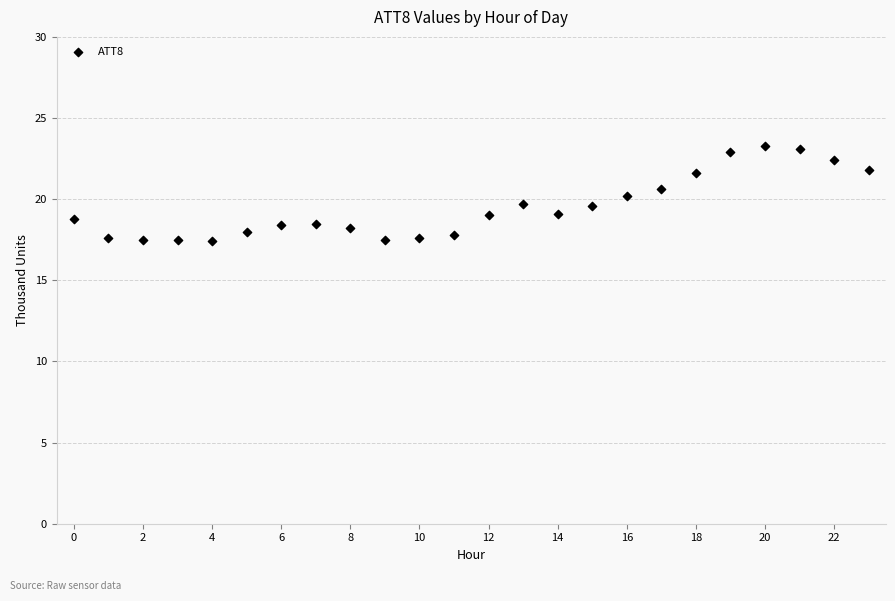

What is the range of Y values (max minus min)?

5.9